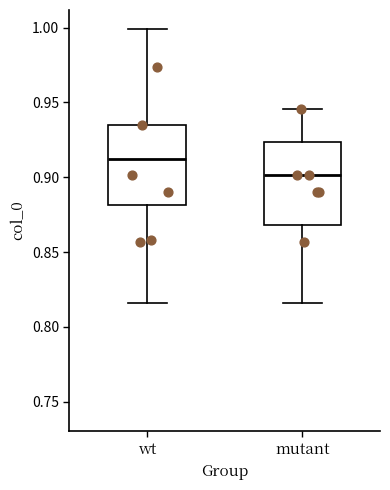

Reading left to right, read every box against the y-axis: the position of its median line, the range the box covers, and the ends of its whiskers. The values are not printed on the chart, so give them approximately, as read against the axis.

wt: median 0.910, box 0.880 to 0.935, whiskers 0.815 to 1.000
mutant: median 0.900, box 0.870 to 0.925, whiskers 0.815 to 0.945